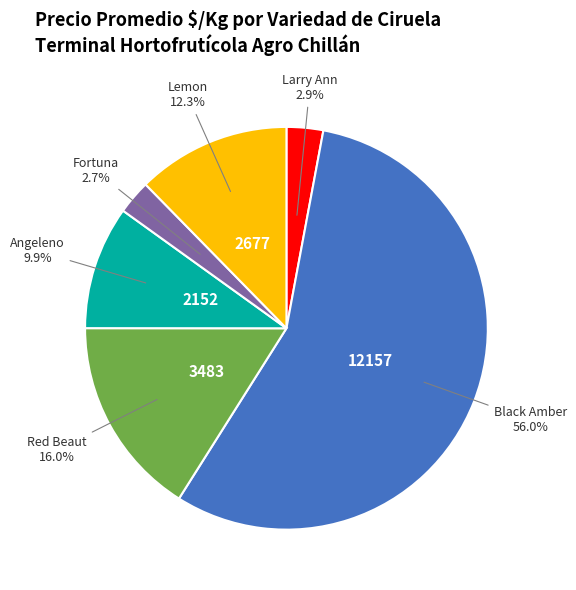

Is there any slice that represents more than half of the pie?

Yes